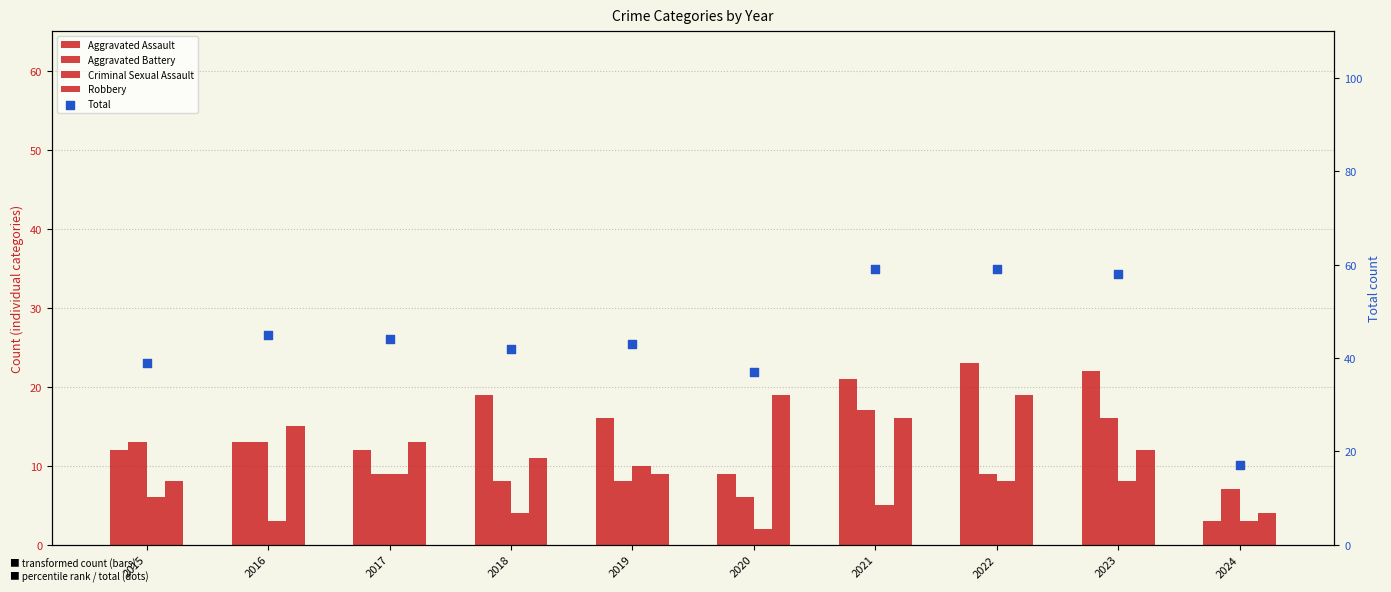

Which series has the widest spread of Y values?

Total